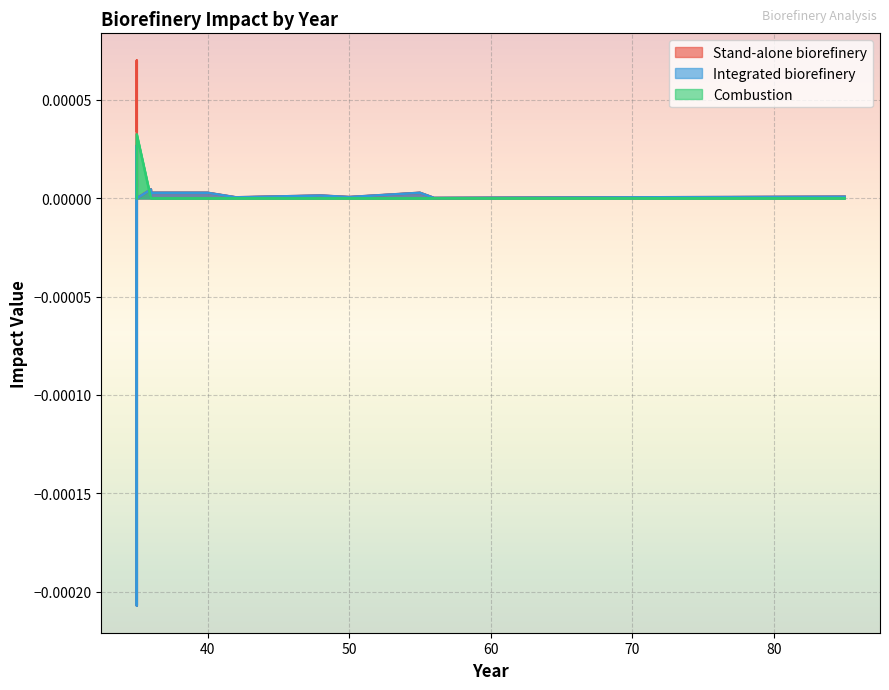

How many values in Stand-alone biorefinery are below zero?

3